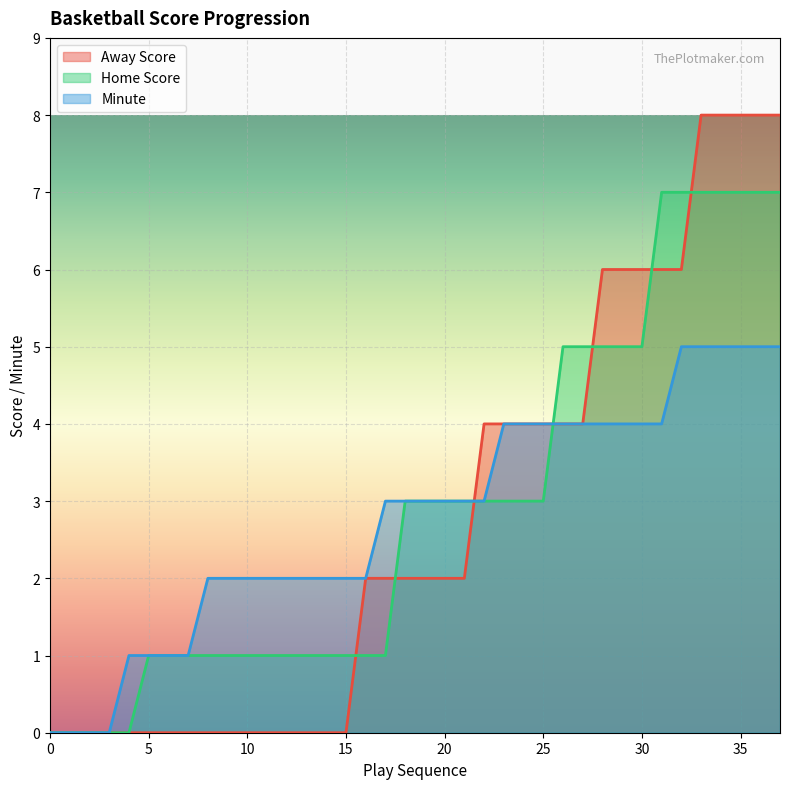

Is it true that Minute equals 3 at 12?

False